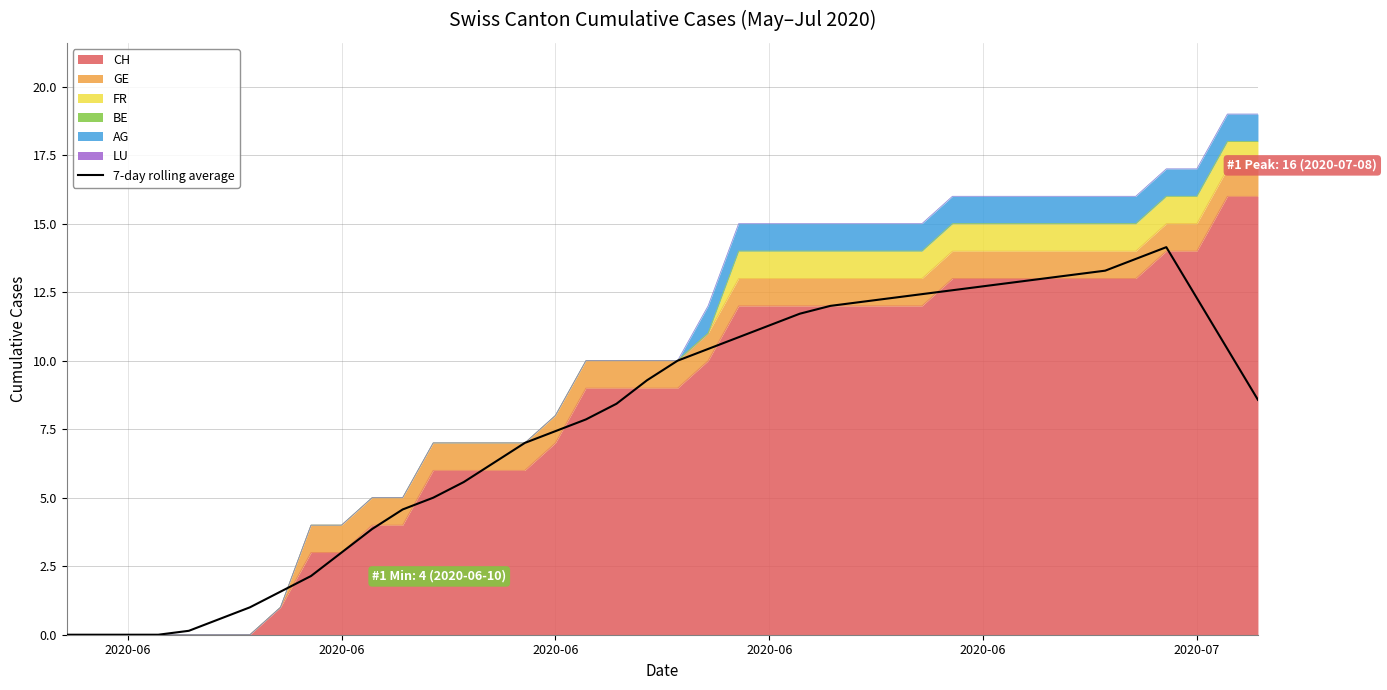

How many lines are shown in the chart?

1